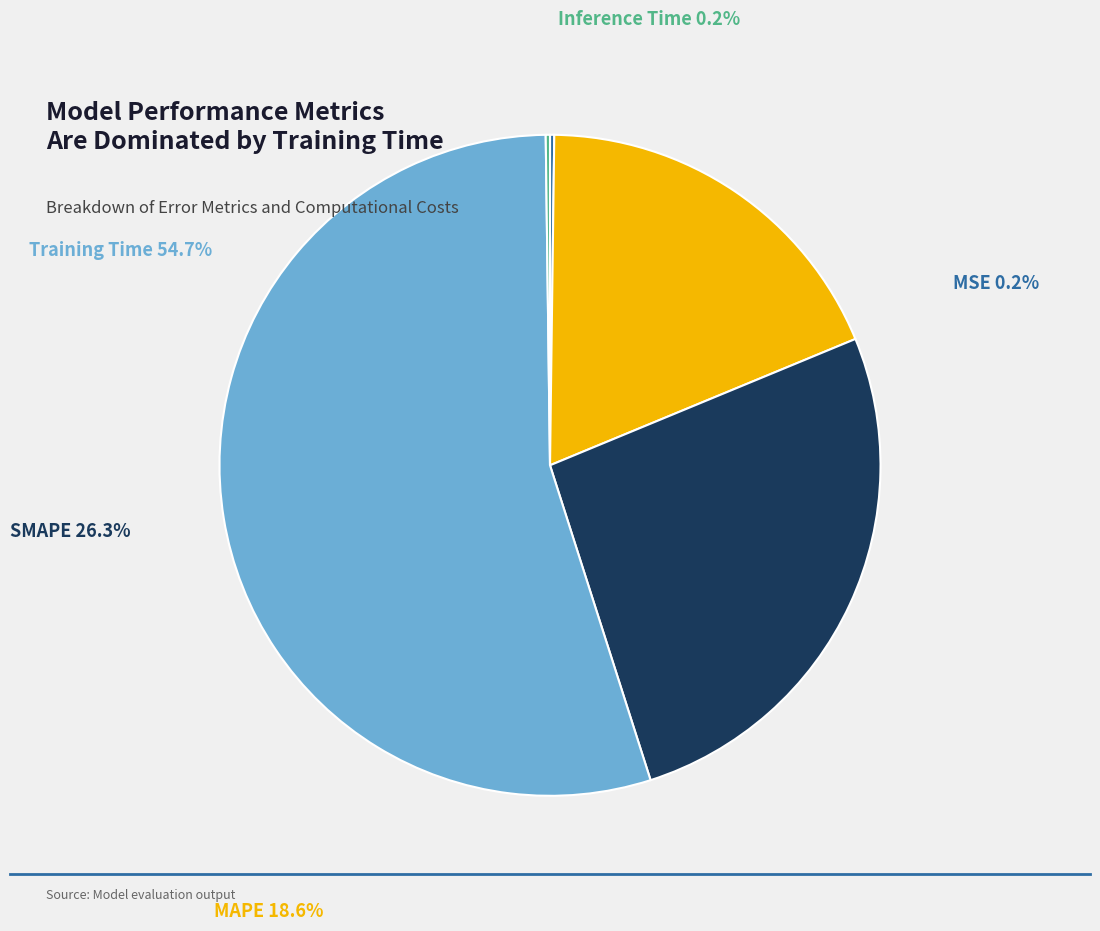

Rank the categories by value from lowest to highest.

Inference Time, MSE, MAPE, SMAPE, Training Time